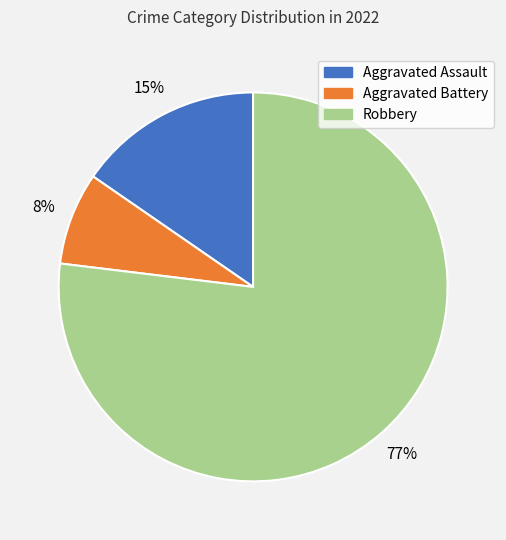

Is there a majority slice in this chart?

Yes